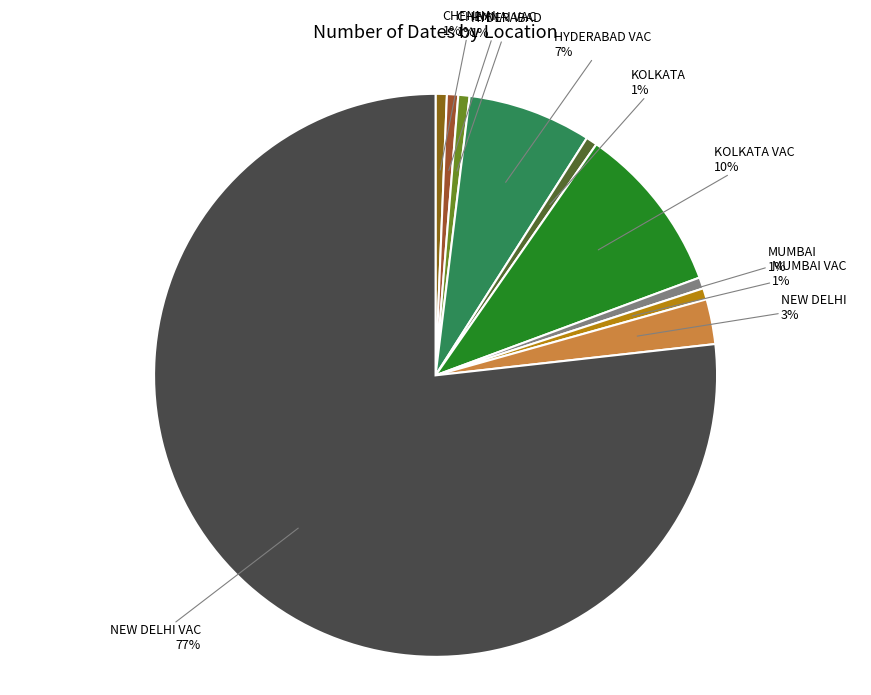

Which has a higher value, HYDERABAD VAC or HYDERABAD?

HYDERABAD VAC